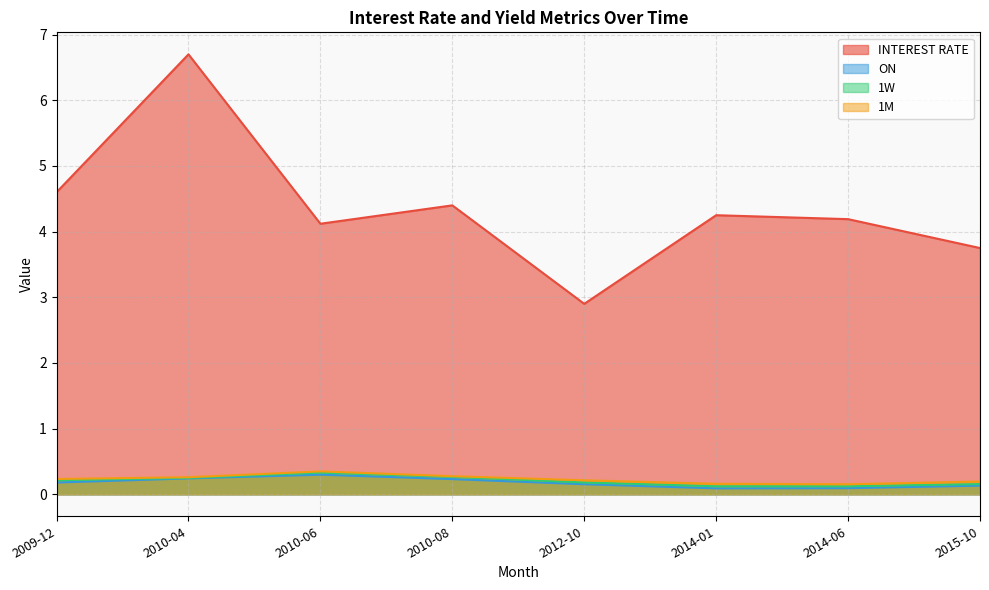

True or false: INTEREST RATE and ON intersect in this chart.

False